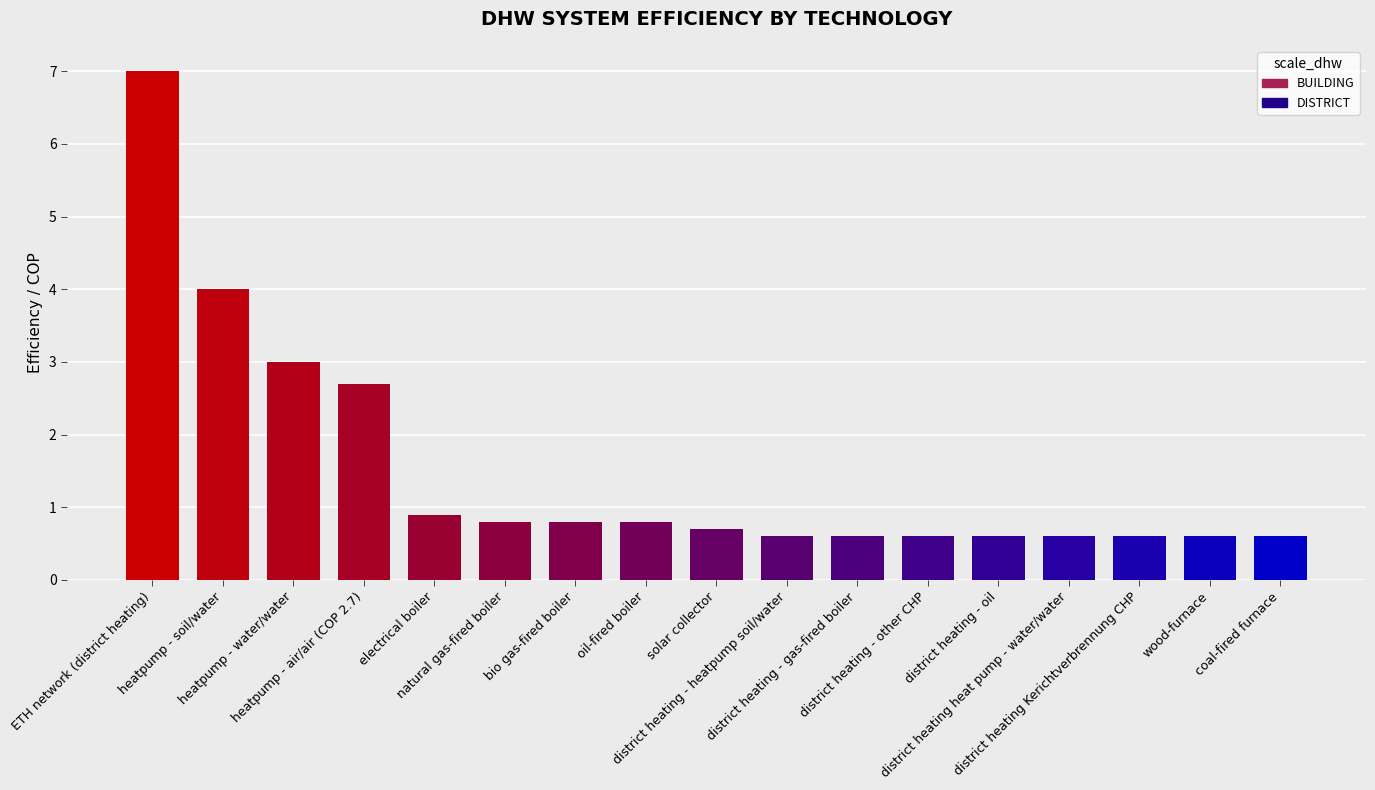

Is it true that the value at district heating - oil is 0.1?

False